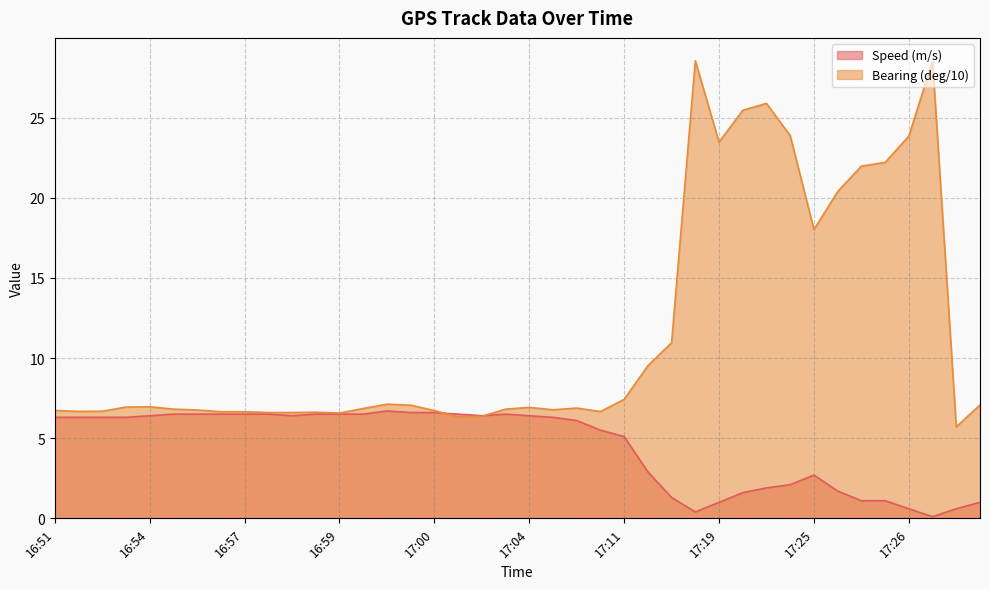

What are all the series names shown in the legend?

Speed (m/s), Bearing (deg/10)